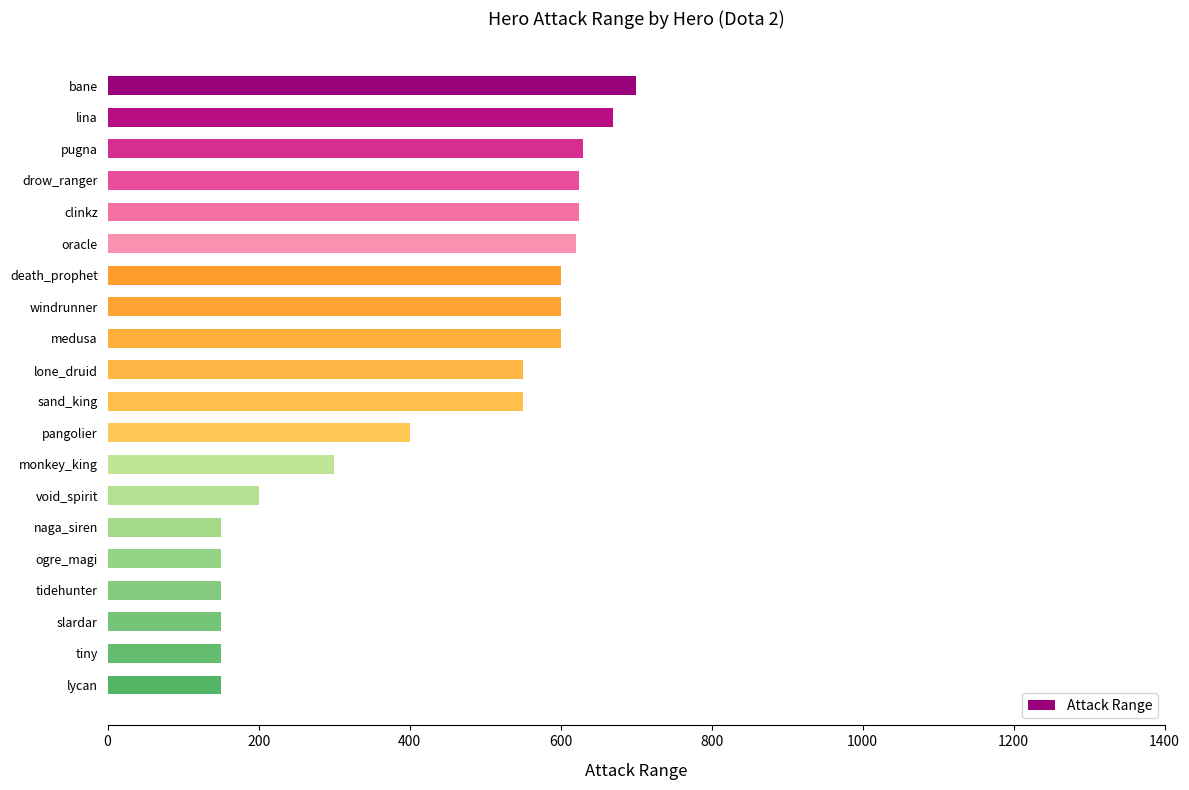

How many series are shown in this chart?

1